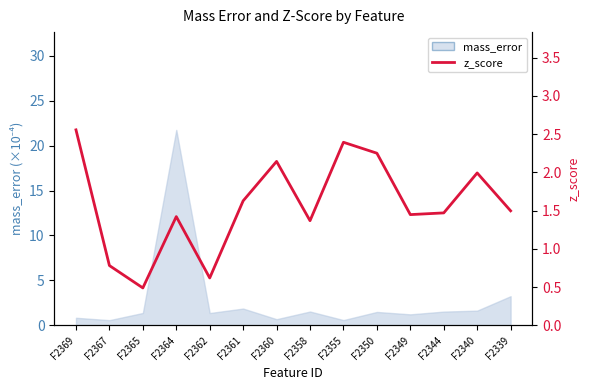

What is the greatest value displayed?

2.6